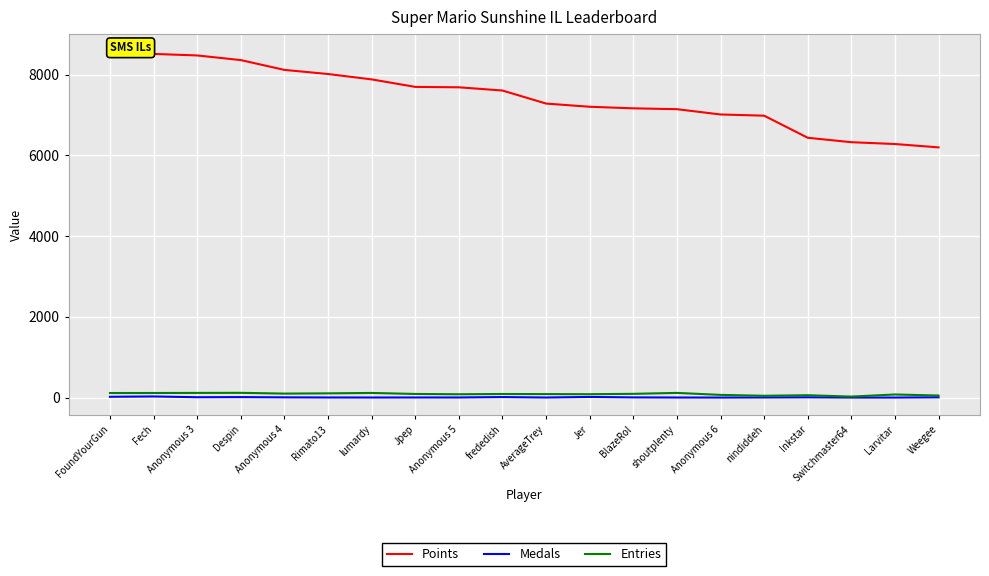

What is the average value of the Points series?

7447